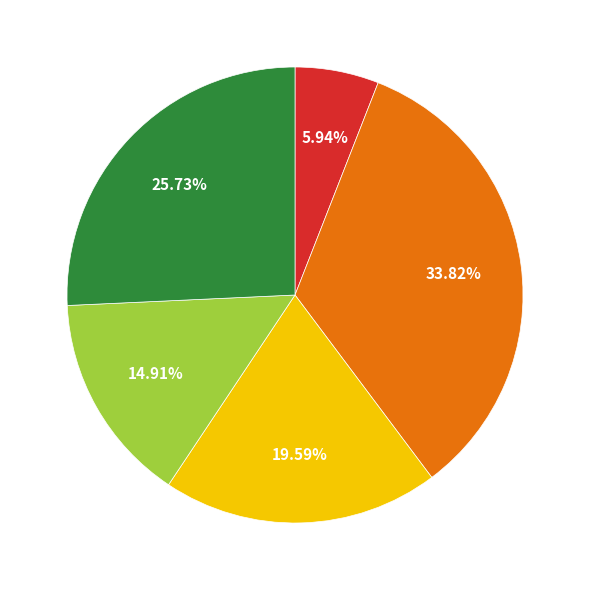

How many slices are in this pie chart?

5